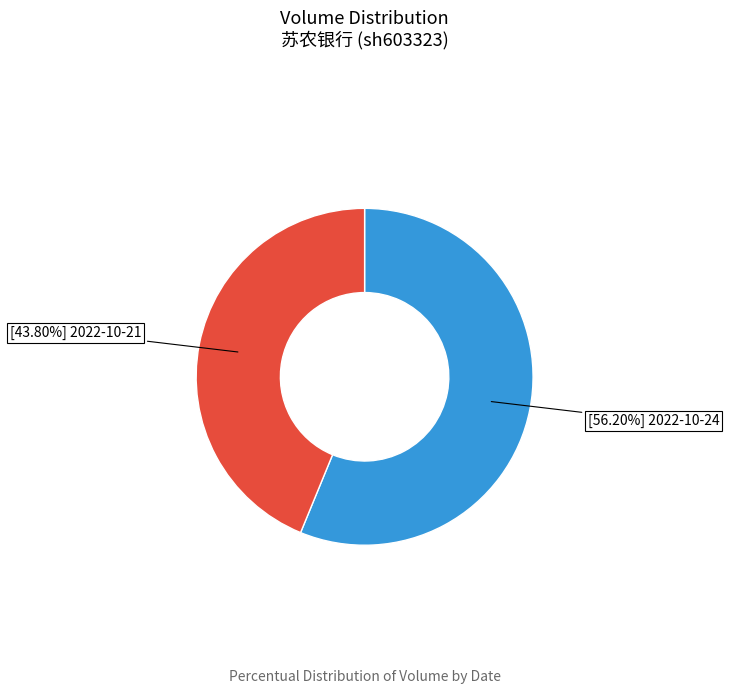

Is there any slice that represents more than half of the pie?

Yes